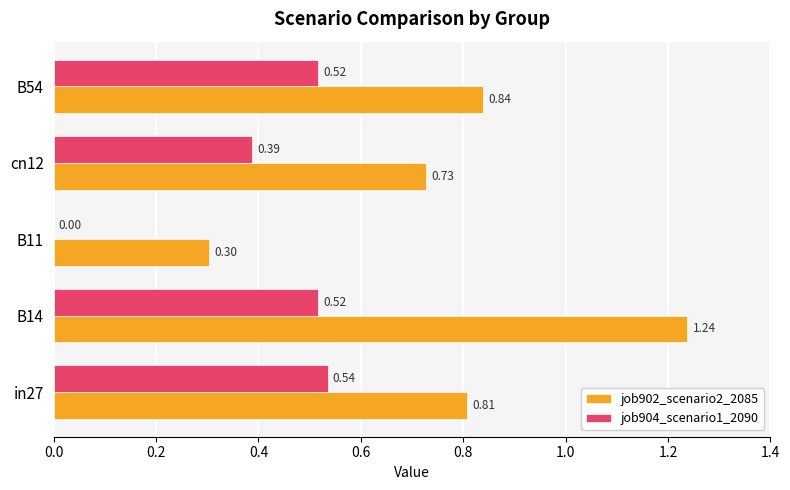

Between in27 and B11, which series saw the biggest shift?

job904_scenario1_2090